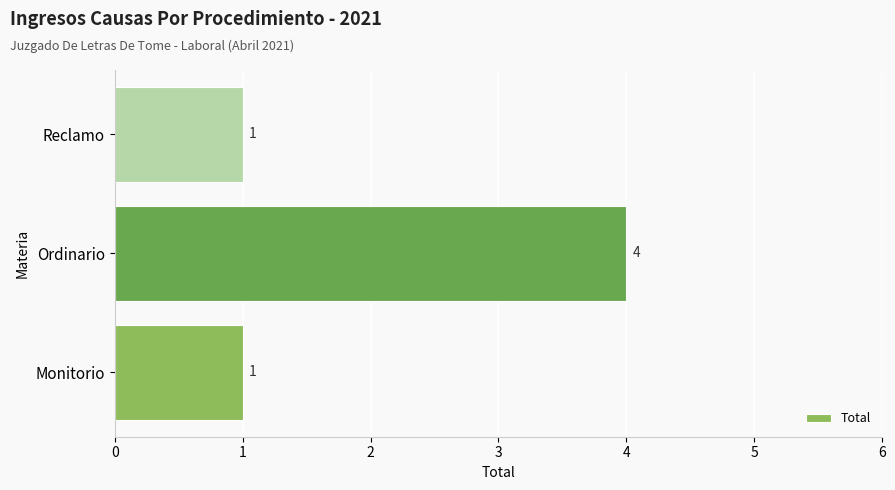

Count the values in the range 1 to 4.

3